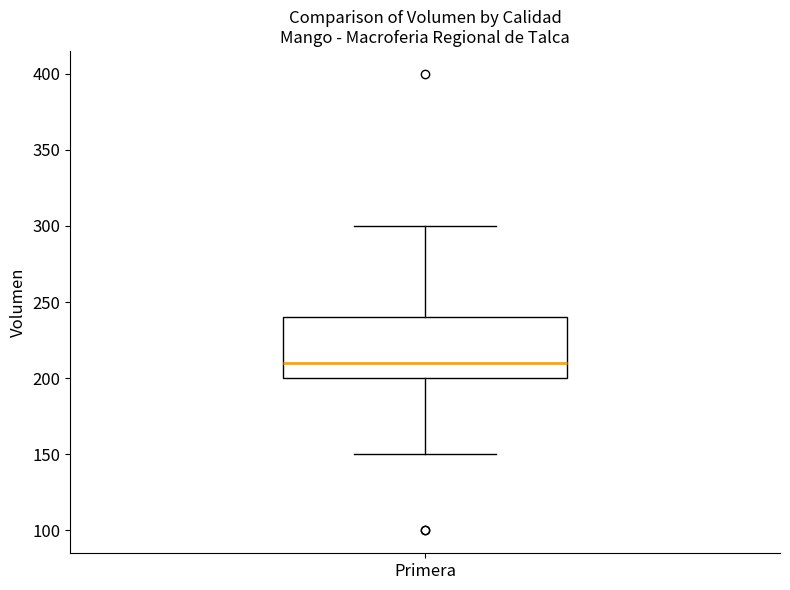

Read this box plot against the y-axis: the position of the median line, the range covered by the box, and the ends of both whiskers. The values are not printed on the chart, so give them approximately, as read against the axis.

median 210, box 200 to 240, whiskers 150 to 300